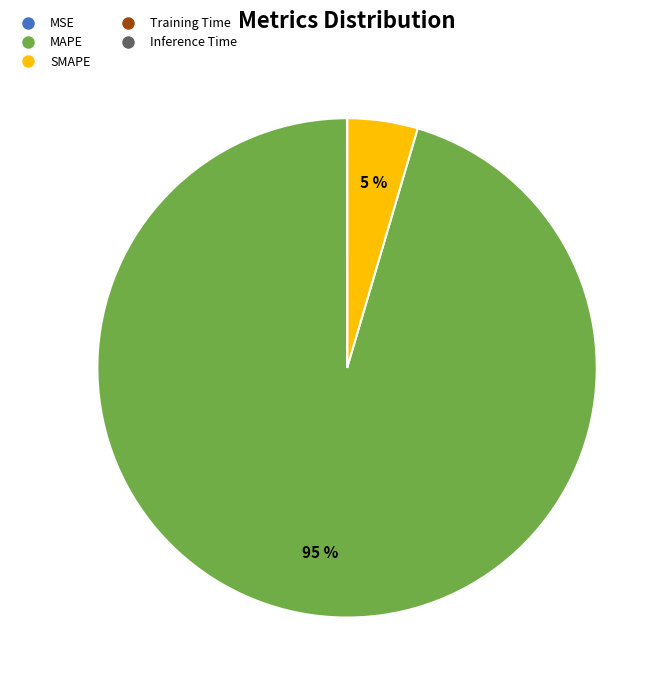

What is the largest slice in the pie chart?

MAPE